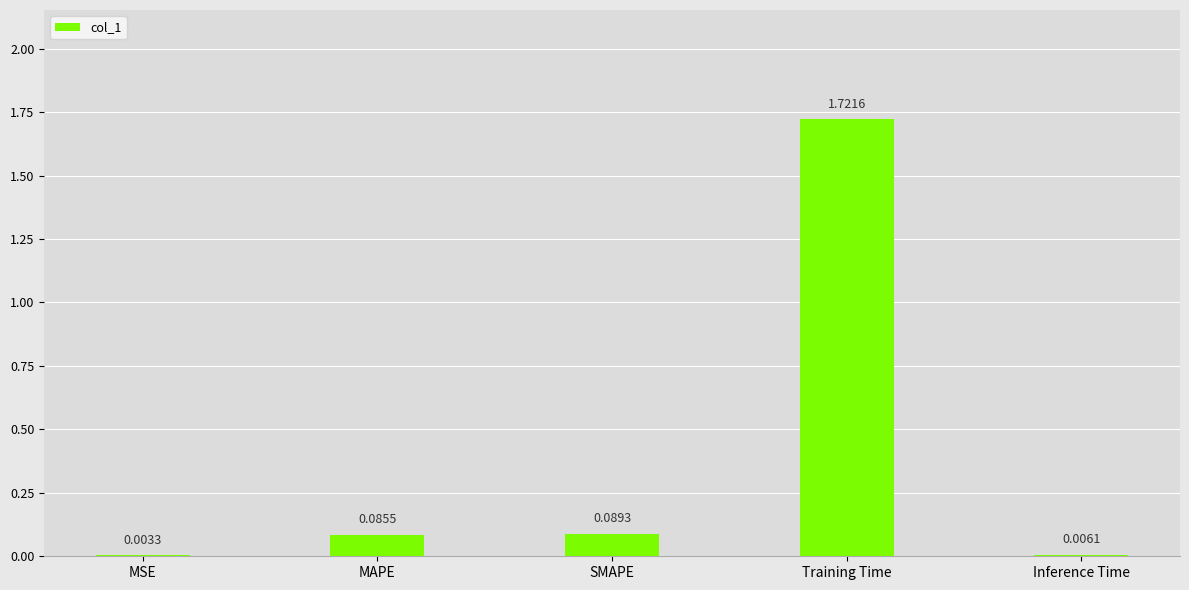

Which has a higher value, Training Time or Inference Time?

Training Time